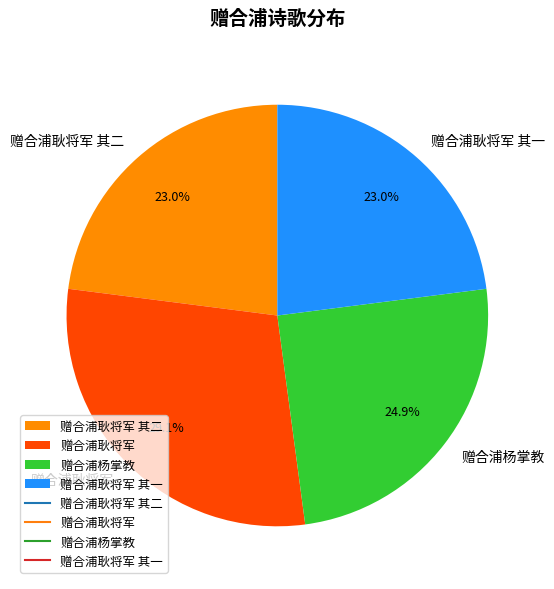

Between 赠合浦杨掌教 and 赠合浦耿将军, which is larger?

赠合浦耿将军